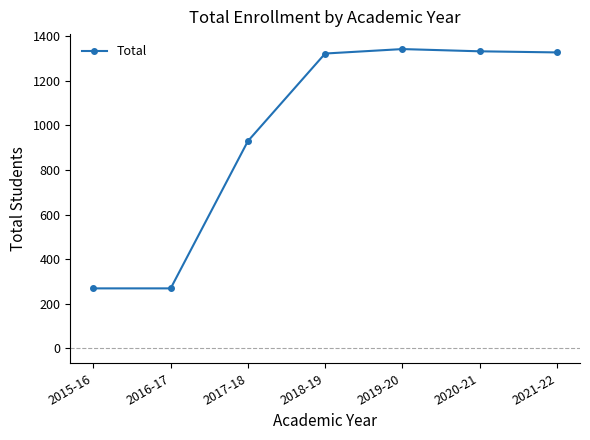

True or false: the data has more than 1 interior local peaks.

False